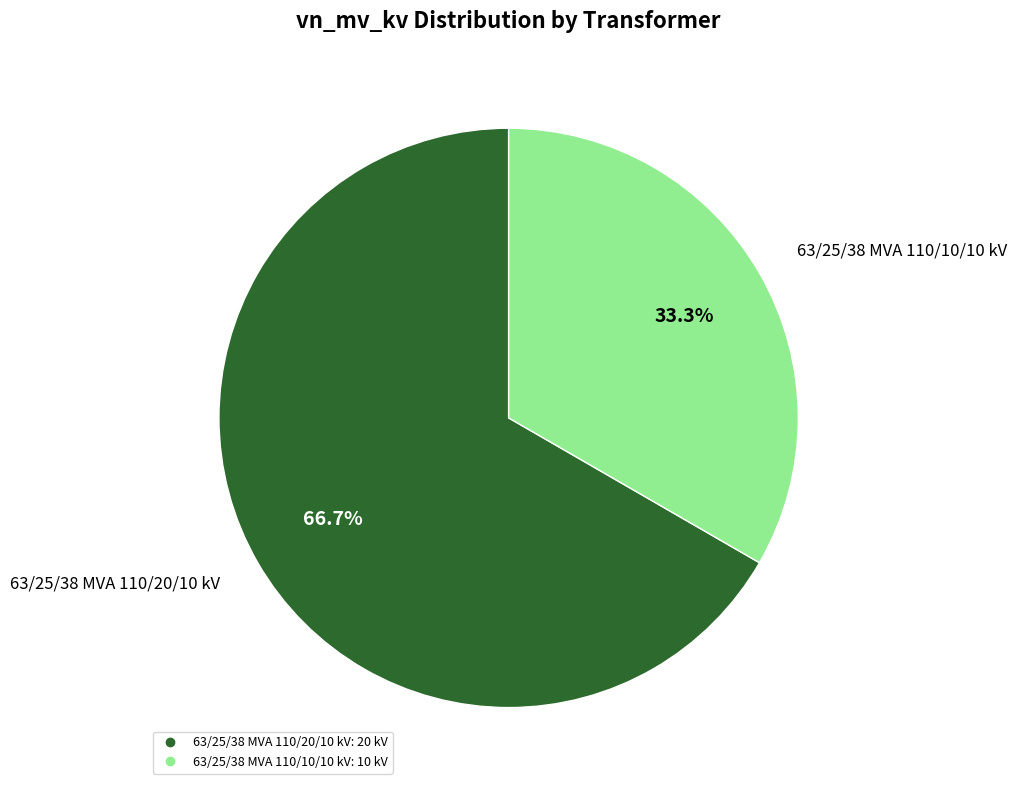

What percentage is NOT represented by 63/25/38 MVA 110/20/10 kV?

33.3%